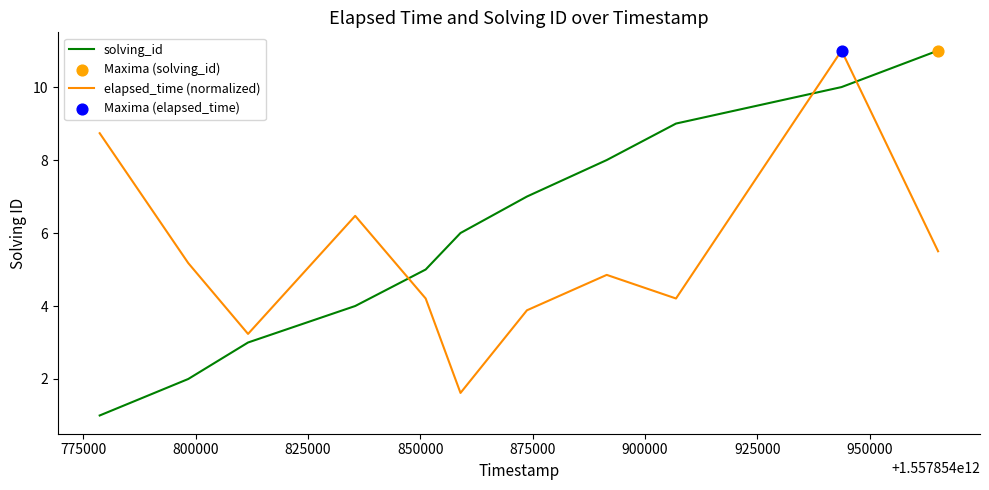

Which series has the largest total across all categories?

solving_id